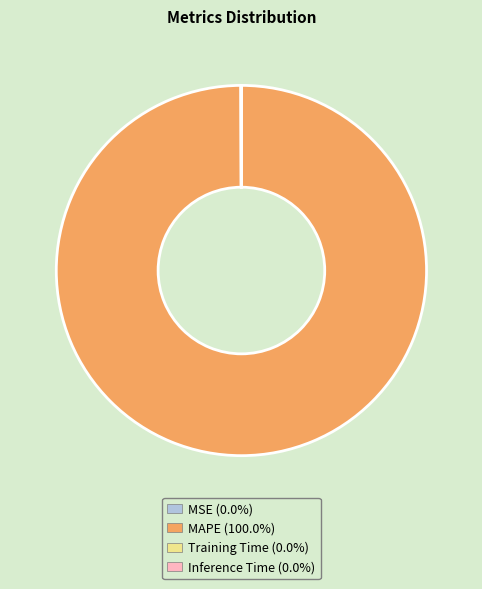

What is the largest slice in the pie chart?

MAPE